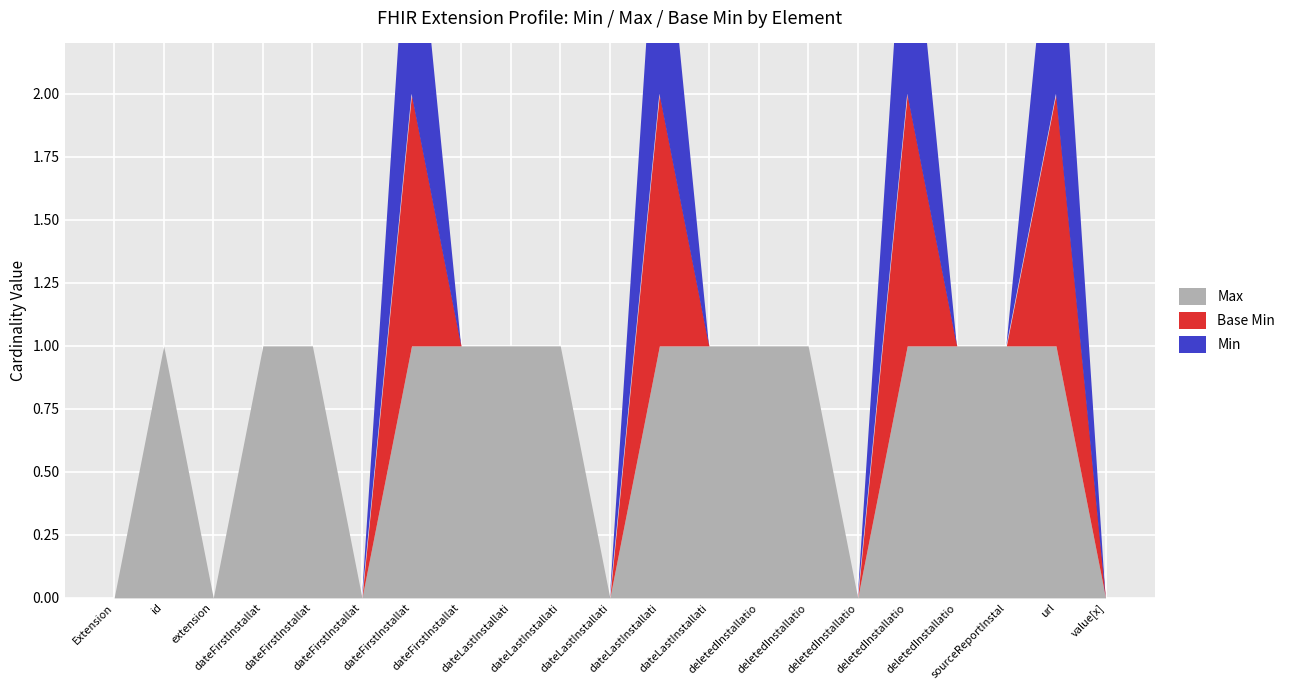

List the series in order of their peak value, lowest first.

Max, Base Min, Min